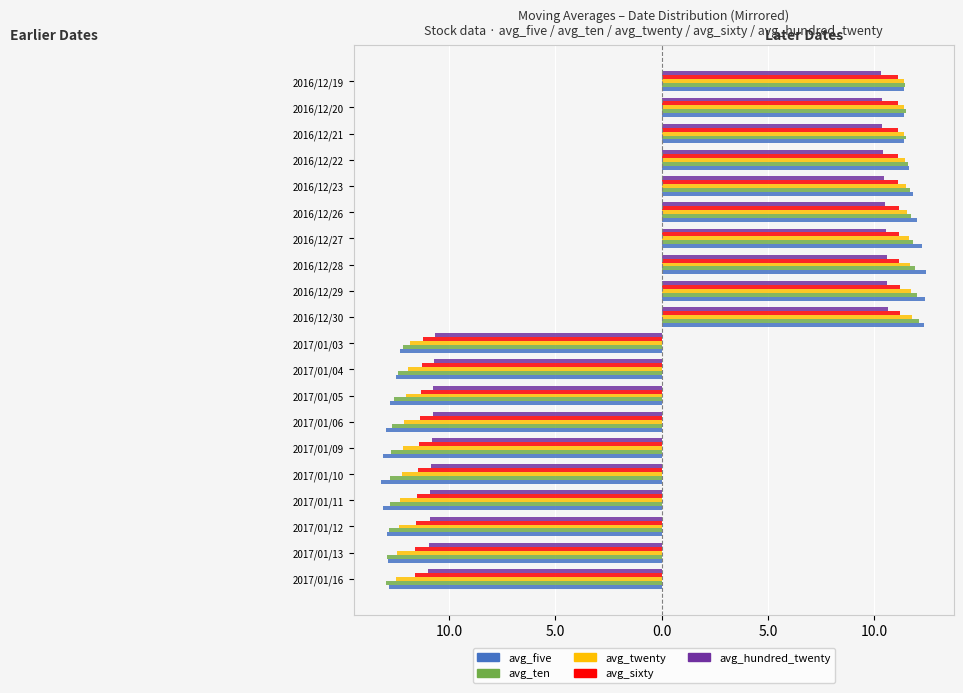

What are all the series names shown in the legend?

avg_five, avg_ten, avg_twenty, avg_sixty, avg_hundred_twenty